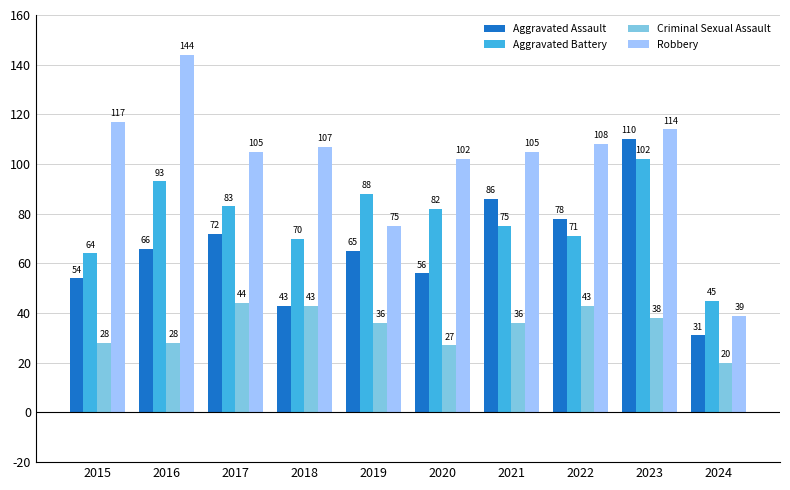

What is the difference between the maximum and minimum values in the Aggravated Assault series?

79